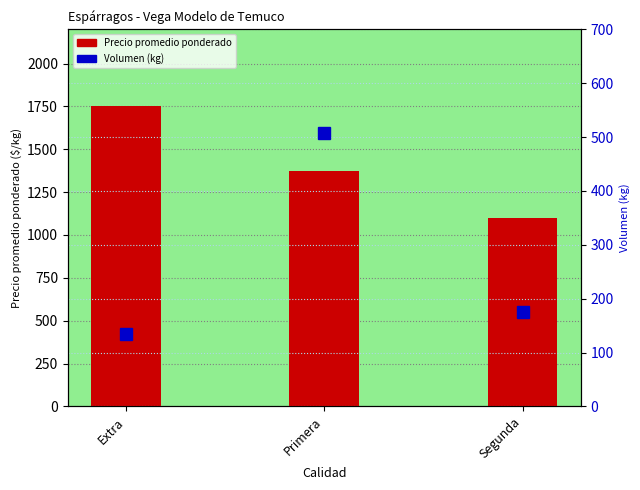

Reading right to left, extract all data points from this chart.

Precio promedio ponderado: Segunda=1100	Primera=1371	Extra=1750
Volumen (kg): Segunda=176	Primera=507	Extra=135